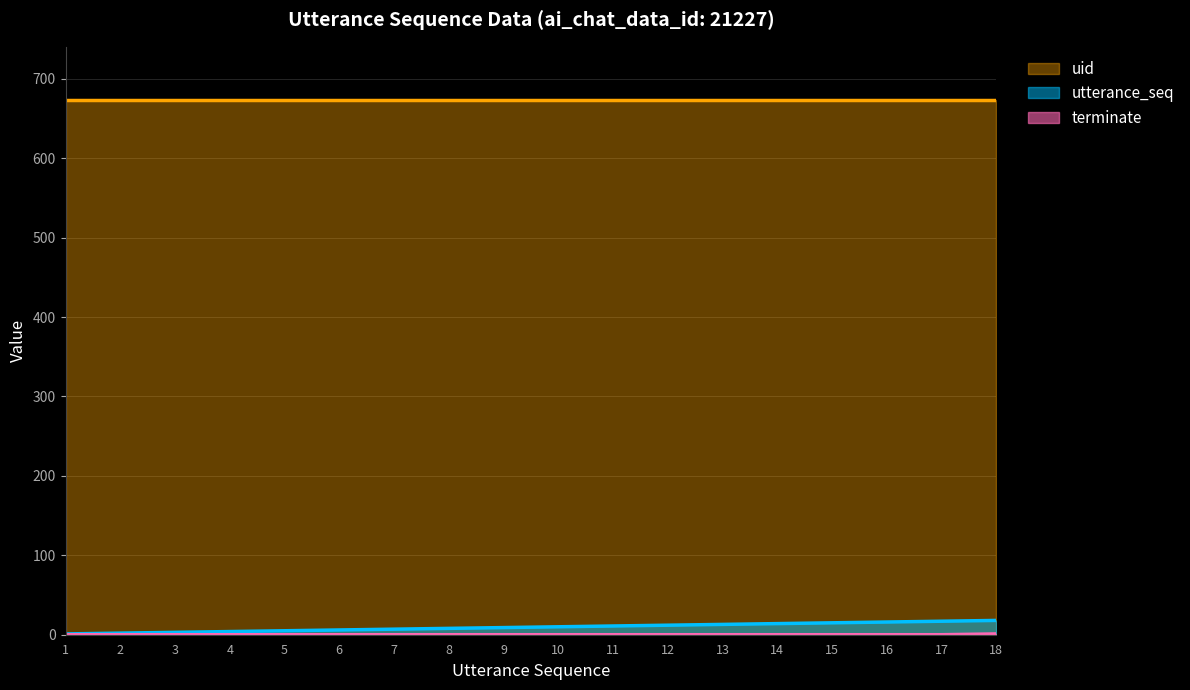

What is the maximum value shown in the chart?

673